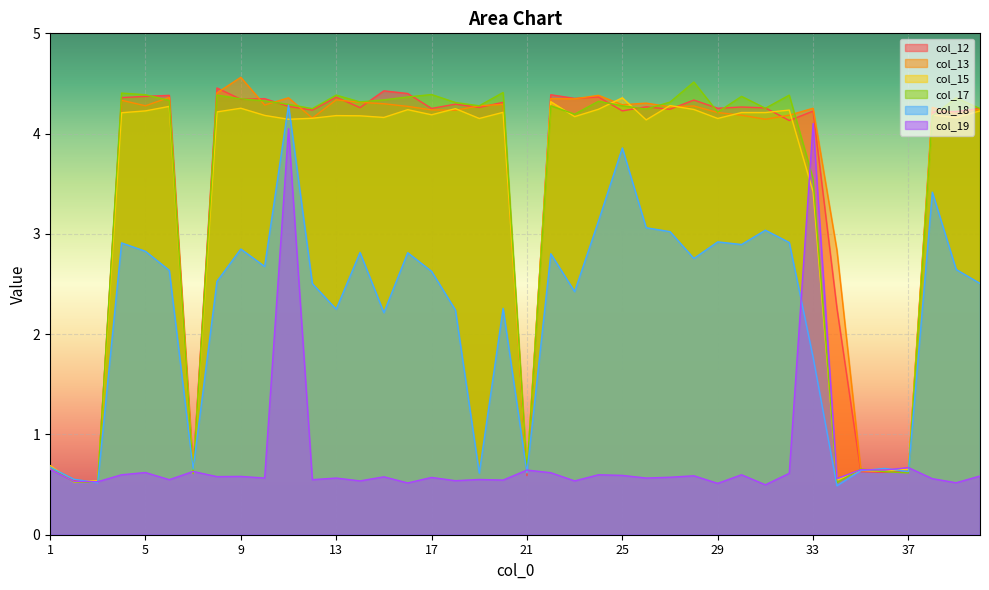

At which label is col_19 closest to 2?

37